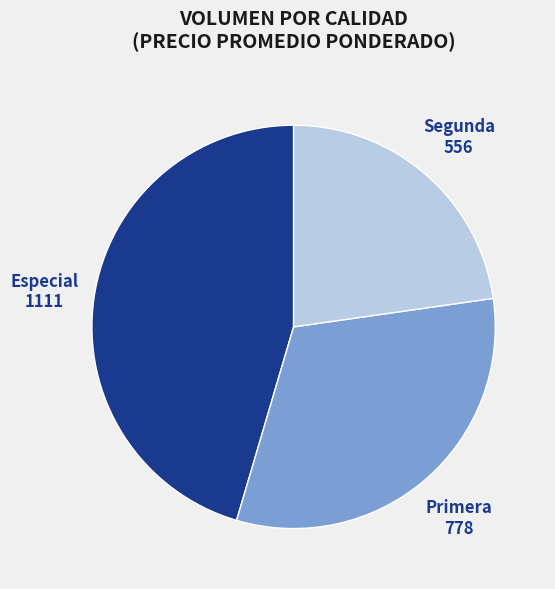

The Segunda slice represents 17% of the pie. True or false?

False